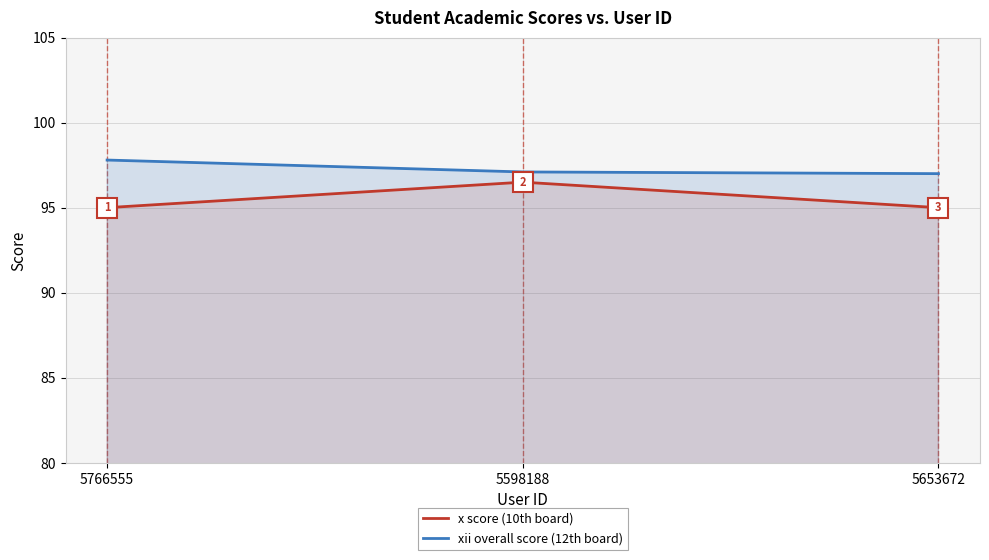

What is the value of the xii overall score point at the 1st from the left?

97.8